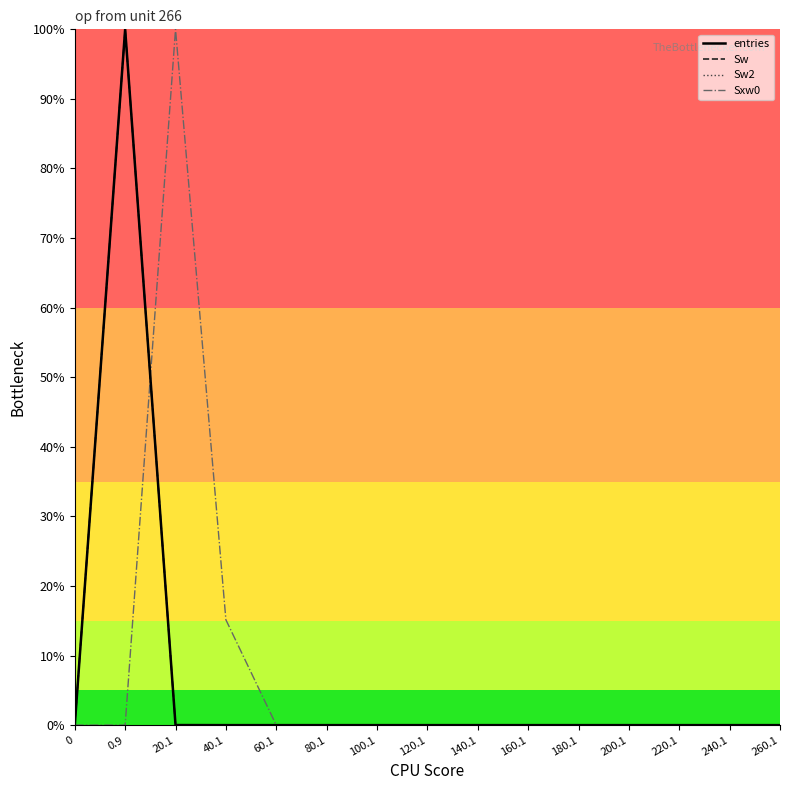

Is the value of entries at 160.1 greater than the value of Sxw0 at 140.1?

No